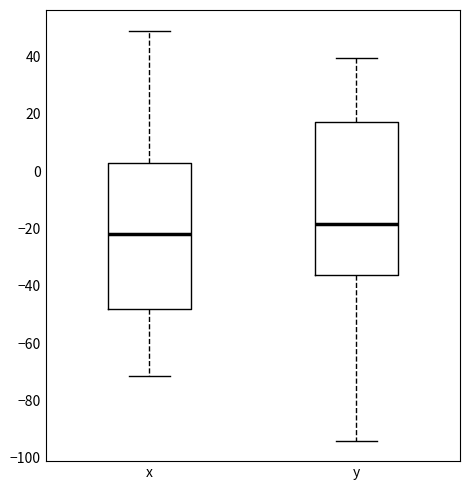

Which box has the highest median line?

y